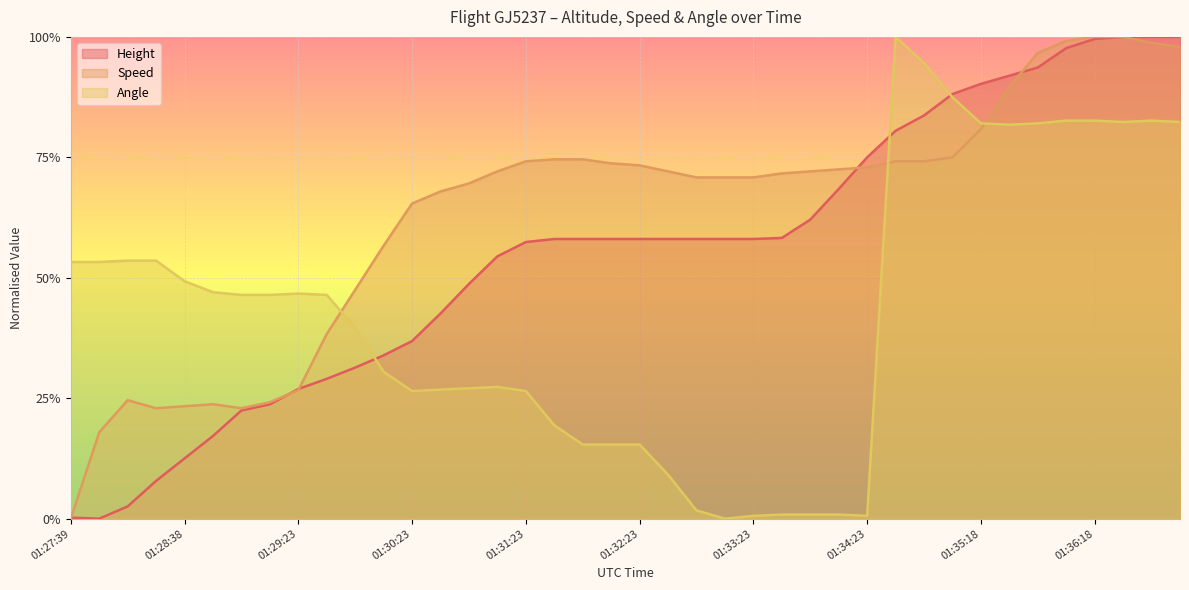

The value of Speed at 01:30:53 is 1.0. True or false?

False